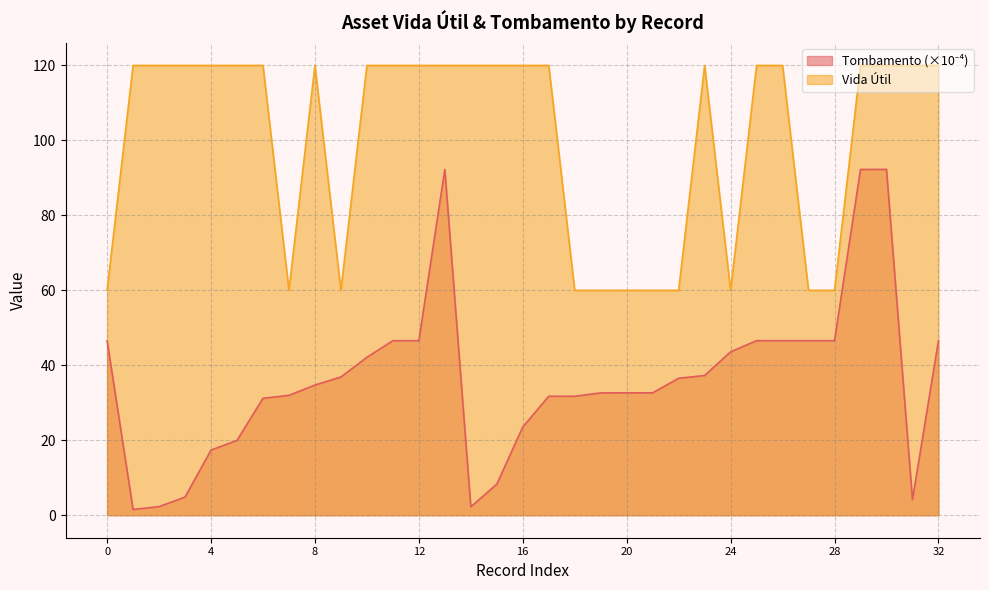

What is the difference between the second highest and second lowest values in the Tombamento series?

90.0